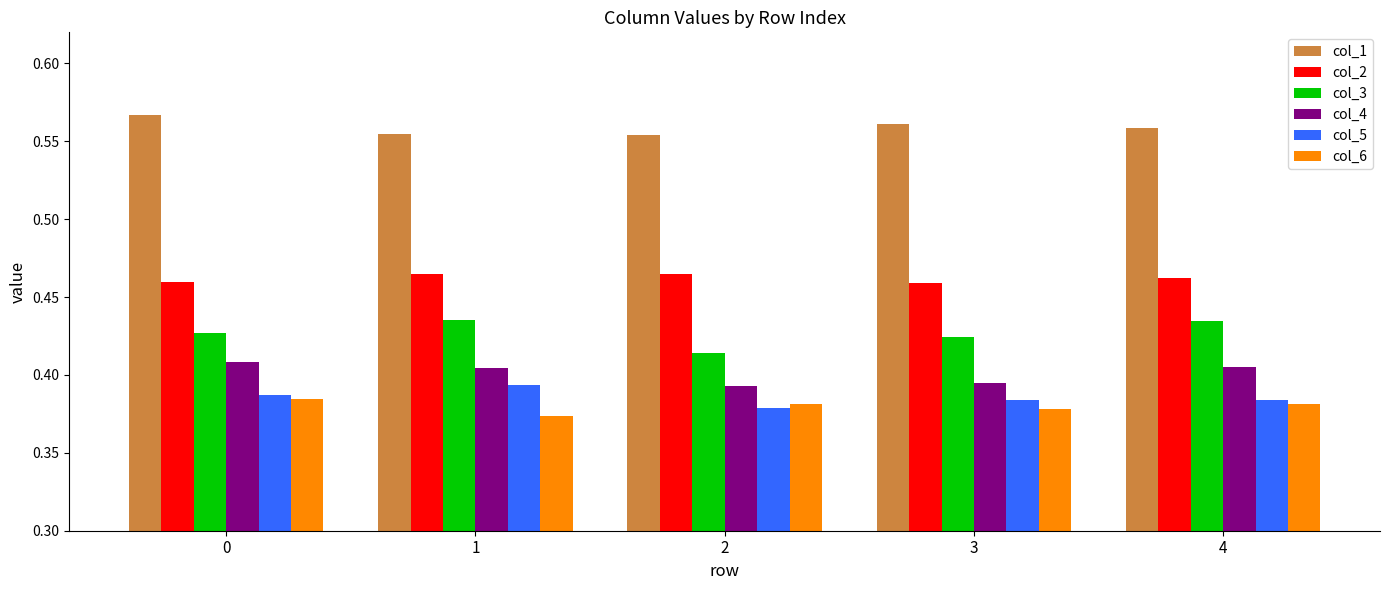

How many bars are there in total?

30